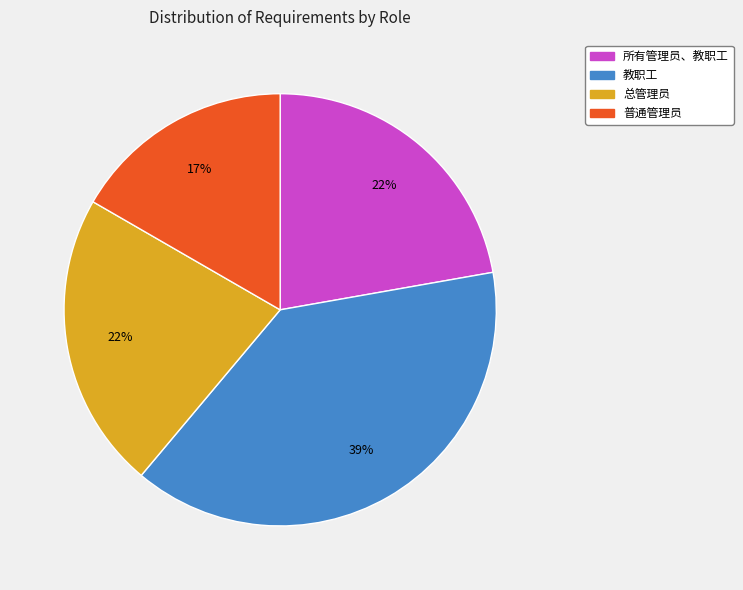

How many slices are in this pie chart?

4